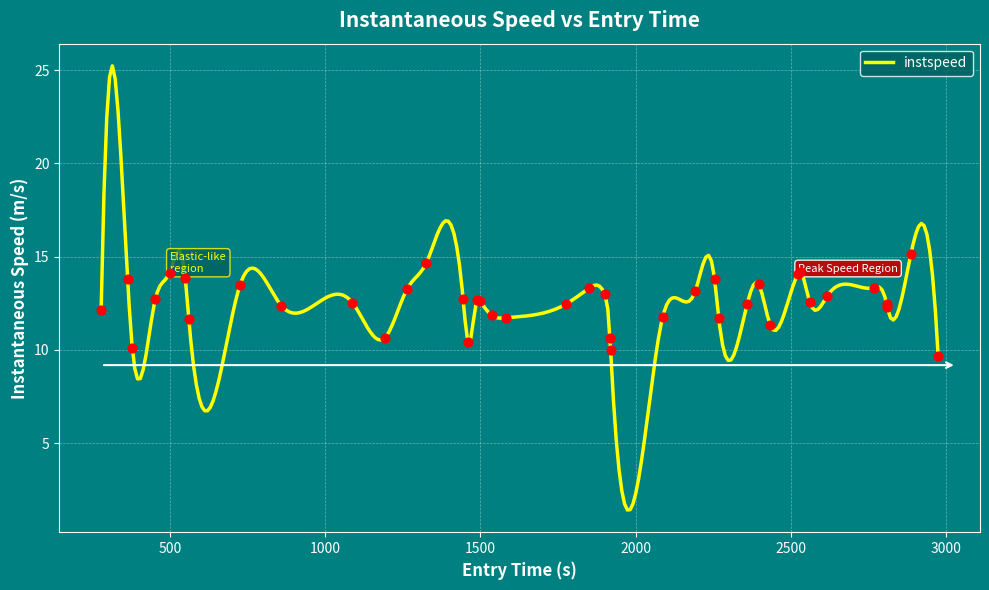

What is the highest value of the instspeed series?

25.2